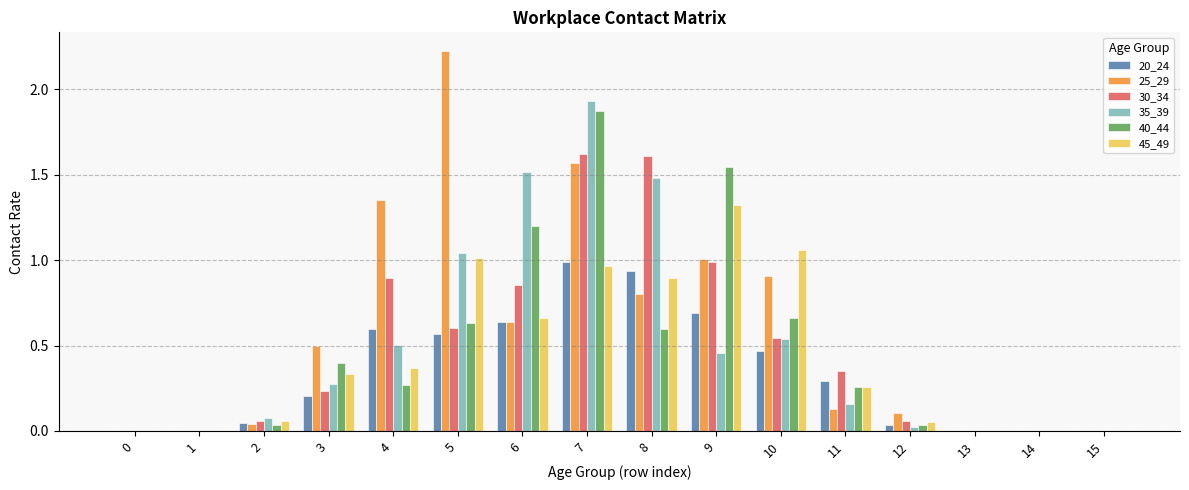

The value of 35_39 at 15 is 0.0. True or false?

True